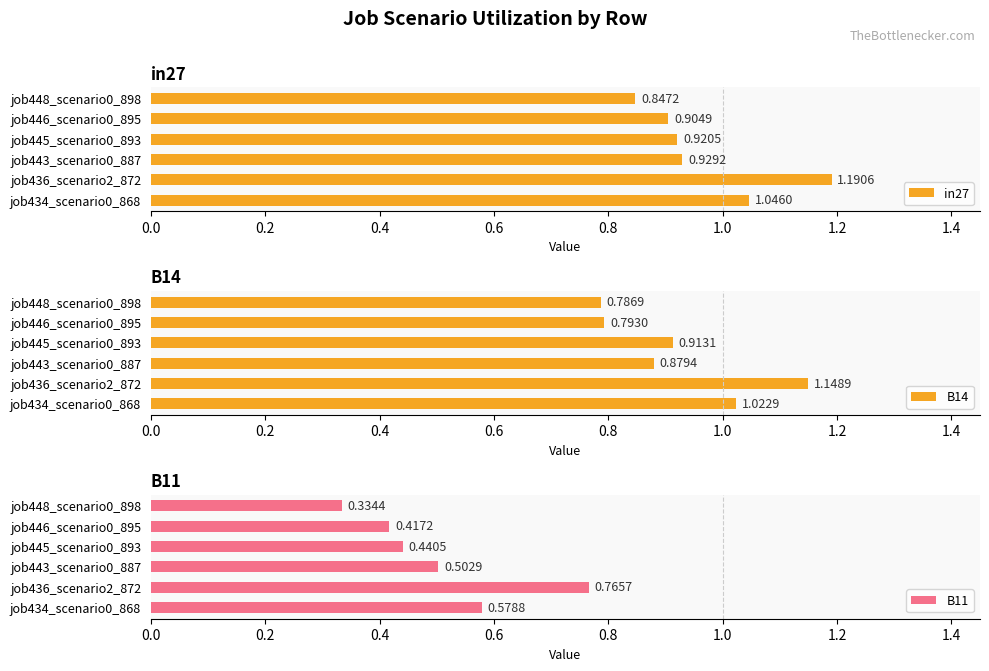

What is the minimum value for B11?

0.3